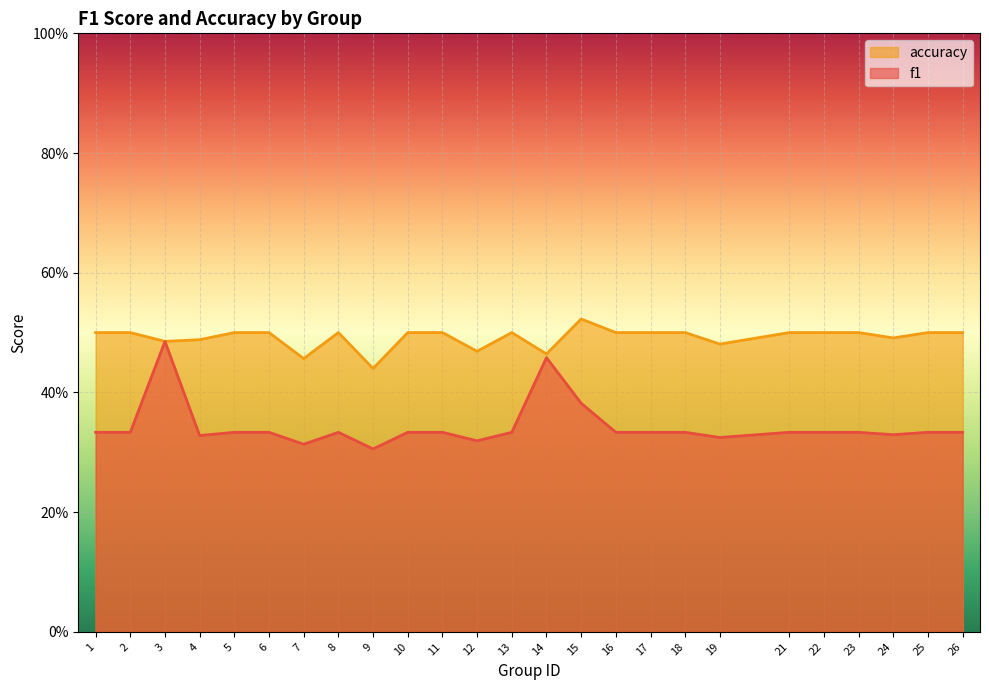

Reading left to right, what are all the values shown in this chart?

f1: 0.3	0.3	0.5	0.3	0.3	0.3	0.3	0.3	0.3	0.3	0.3	0.3	0.3	0.5	0.4	0.3	0.3	0.3	0.3	0.3	0.3	0.3	0.3	0.3	0.3
accuracy: 0.5	0.5	0.5	0.5	0.5	0.5	0.5	0.5	0.4	0.5	0.5	0.5	0.5	0.5	0.5	0.5	0.5	0.5	0.5	0.5	0.5	0.5	0.5	0.5	0.5